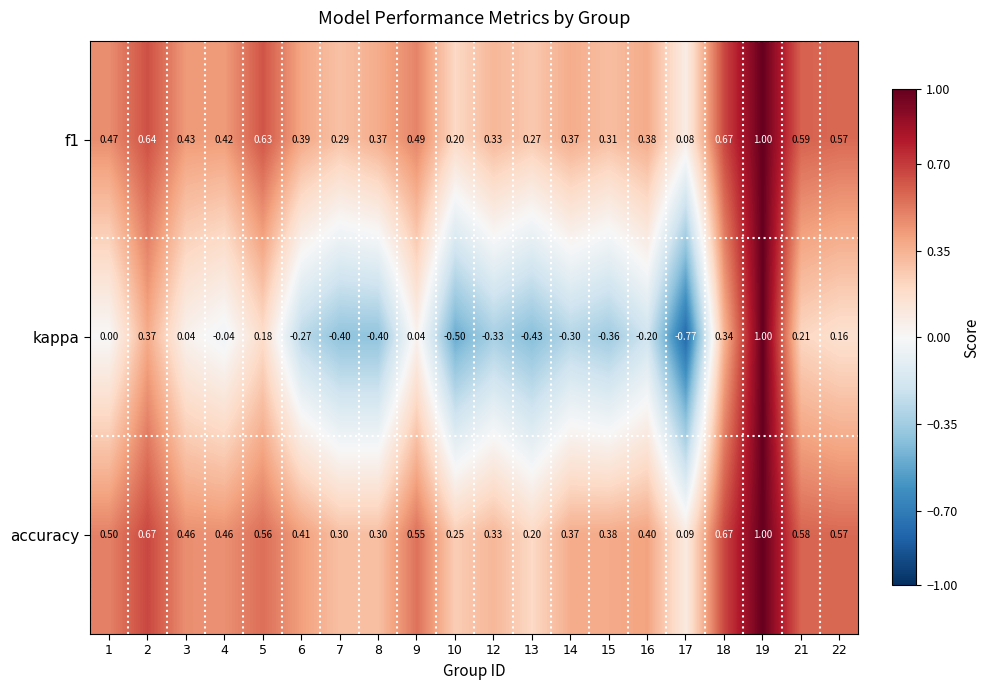

Between 8 and 19, which series saw the biggest shift?

kappa